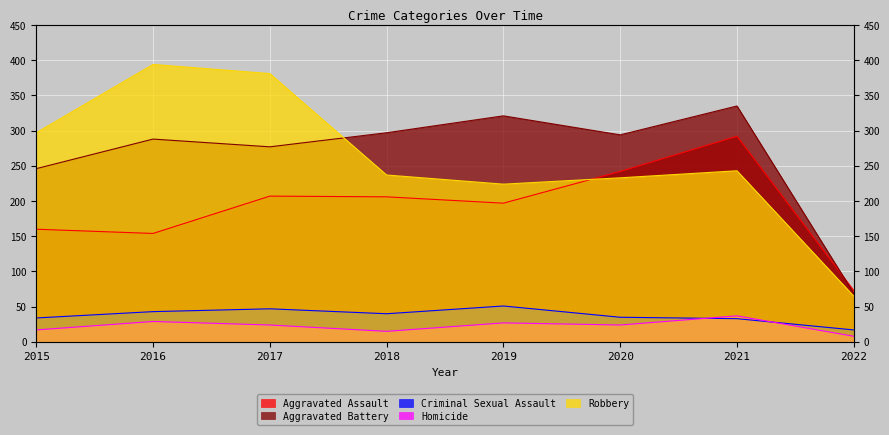

Reading left to right, transcribe all the data shown in this chart.

Aggravated Assault: 2015=160	2016=154	2017=207	2018=206	2019=197	2020=242	2021=292	2022=73
Aggravated Battery: 2015=246	2016=288	2017=277	2018=297	2019=321	2020=294	2021=335	2022=69
Criminal Sexual Assault: 2015=34	2016=43	2017=47	2018=40	2019=51	2020=35	2021=33	2022=17
Homicide: 2015=17	2016=29	2017=24	2018=15	2019=27	2020=24	2021=37	2022=8
Robbery: 2015=297	2016=394	2017=381	2018=237	2019=224	2020=233	2021=243	2022=65